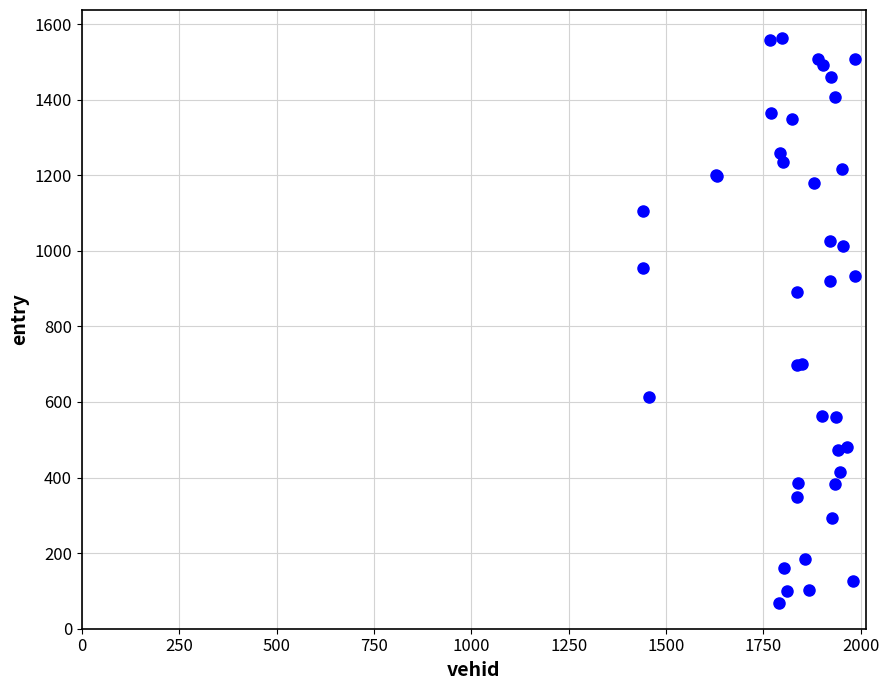

What Y value in the scatter plot is closest to 814?

890.9